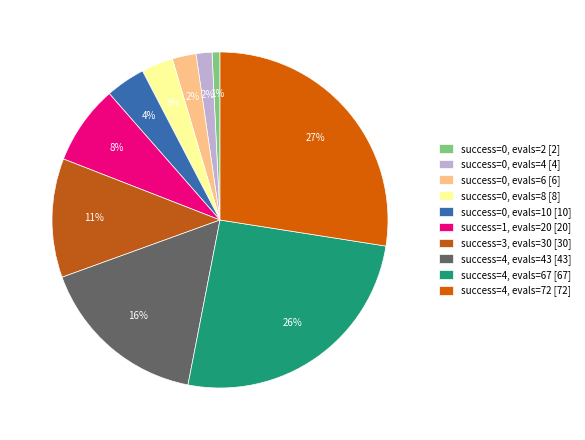

Rank the categories by value from lowest to highest.

0 (evals=2), 0 (evals=4), 0 (evals=6), 0 (evals=8), 0 (evals=10), 1 (evals=20), 3 (evals=30), 4 (evals=43), 4 (evals=67), 4 (evals=72)